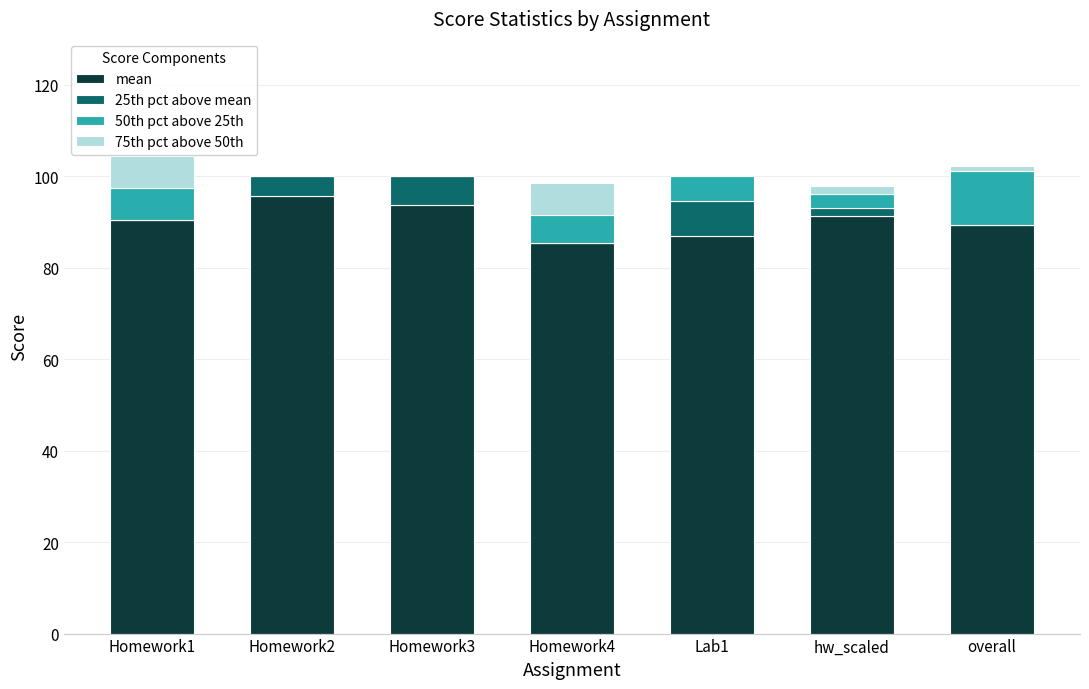

What is the total value across all series at Lab1?

100.0